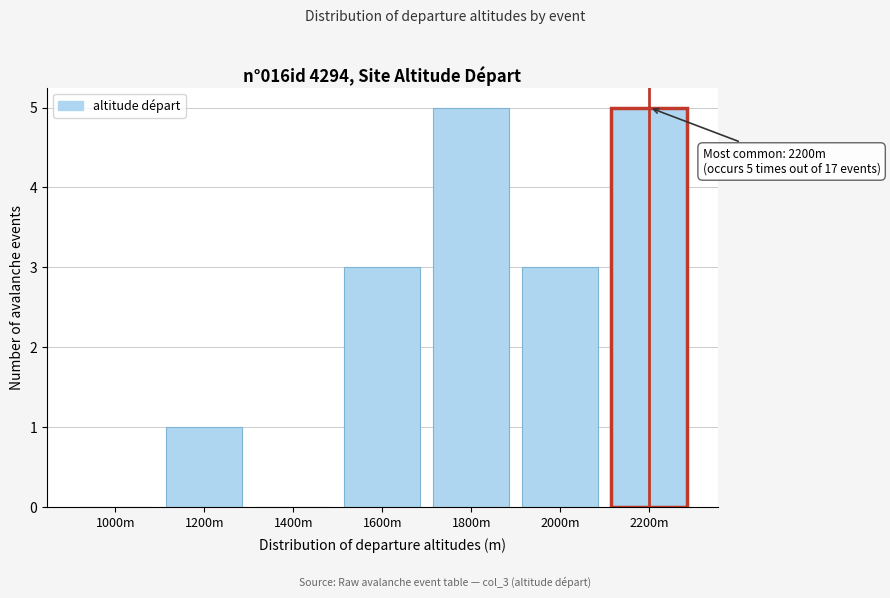

Reading left to right, what are all the values shown in this chart?

1000m=0	1200m=1	1400m=0	1600m=3	1800m=5	2000m=3	2200m=5